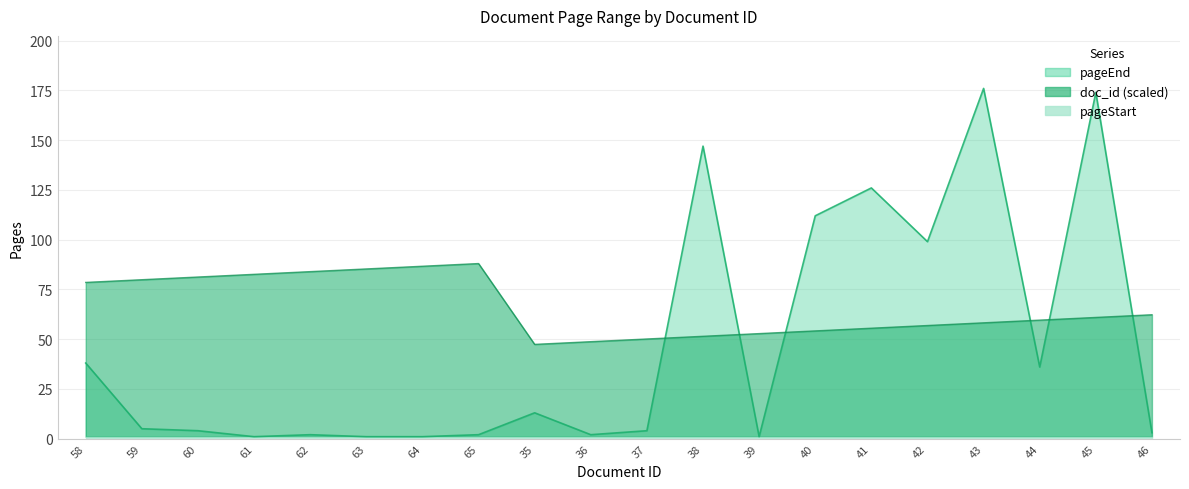

In pageEnd, how many points are lower than both neighbors (excluding endpoints)?

5